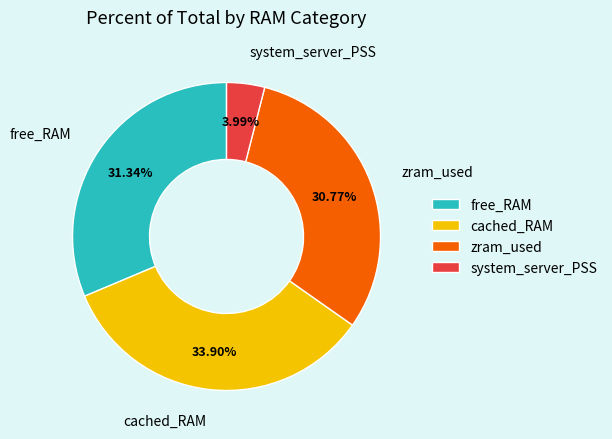

To the nearest percent, what portion does cached_RAM represent?

34%